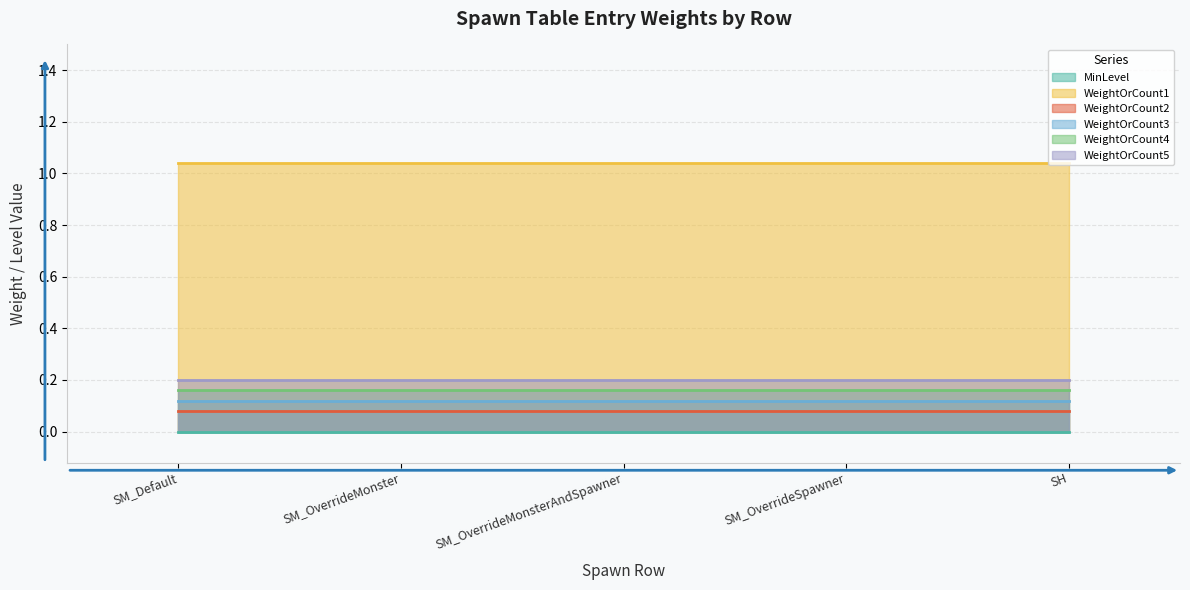

True or false: MinLevel has more than 2 interior local peaks.

False